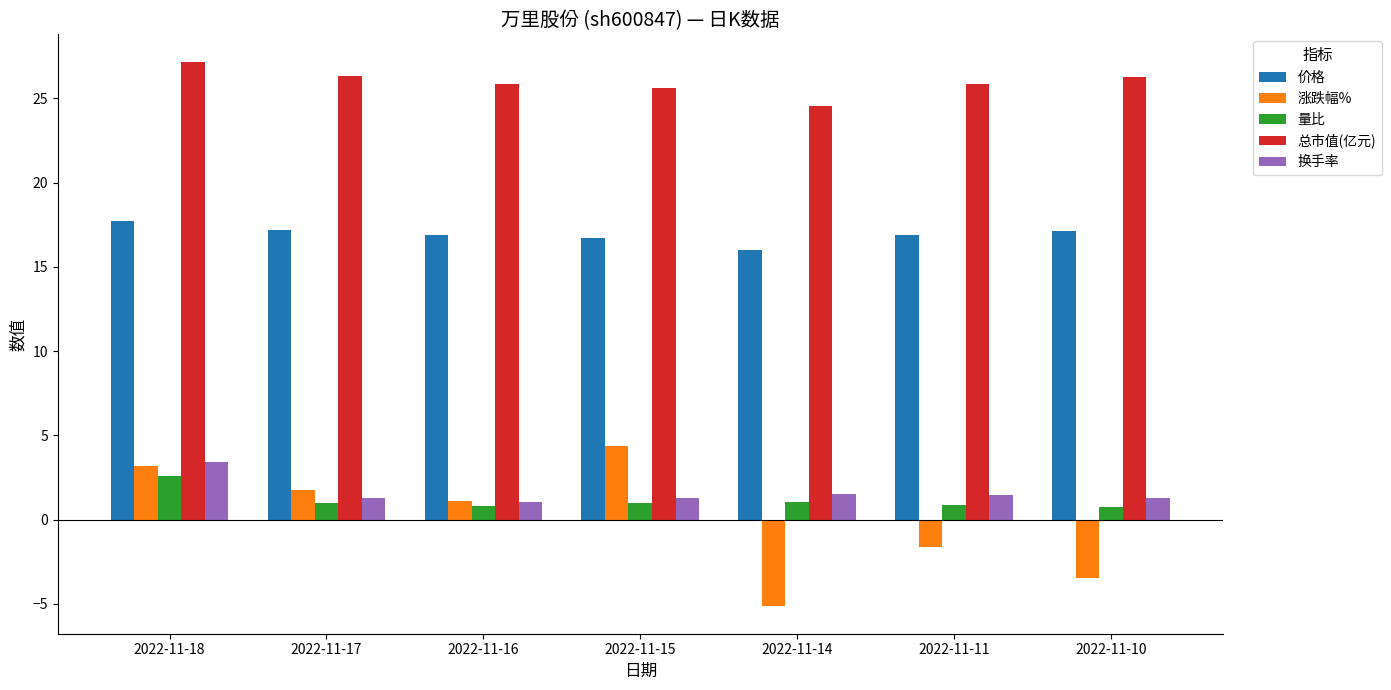

What is the greatest value displayed?

27.2